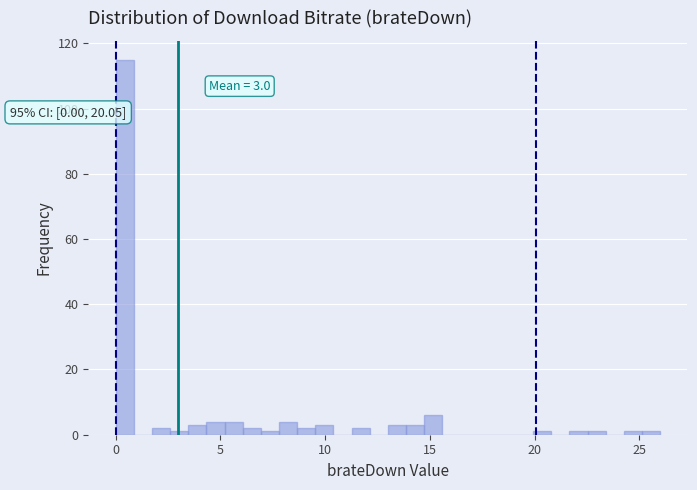

Read against the x-axis, roughly where is the centre of the tallest bar?

0.5